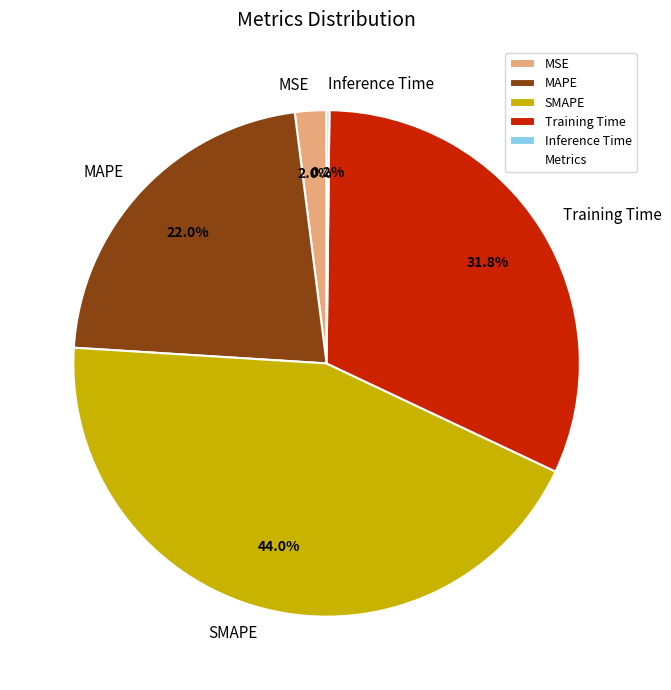

To the nearest percent, what percentage of the pie is Training Time?

32%